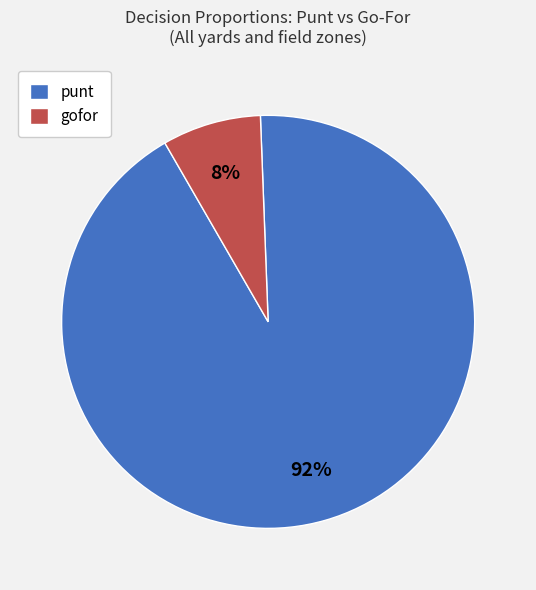

Does any single category account for the majority?

Yes